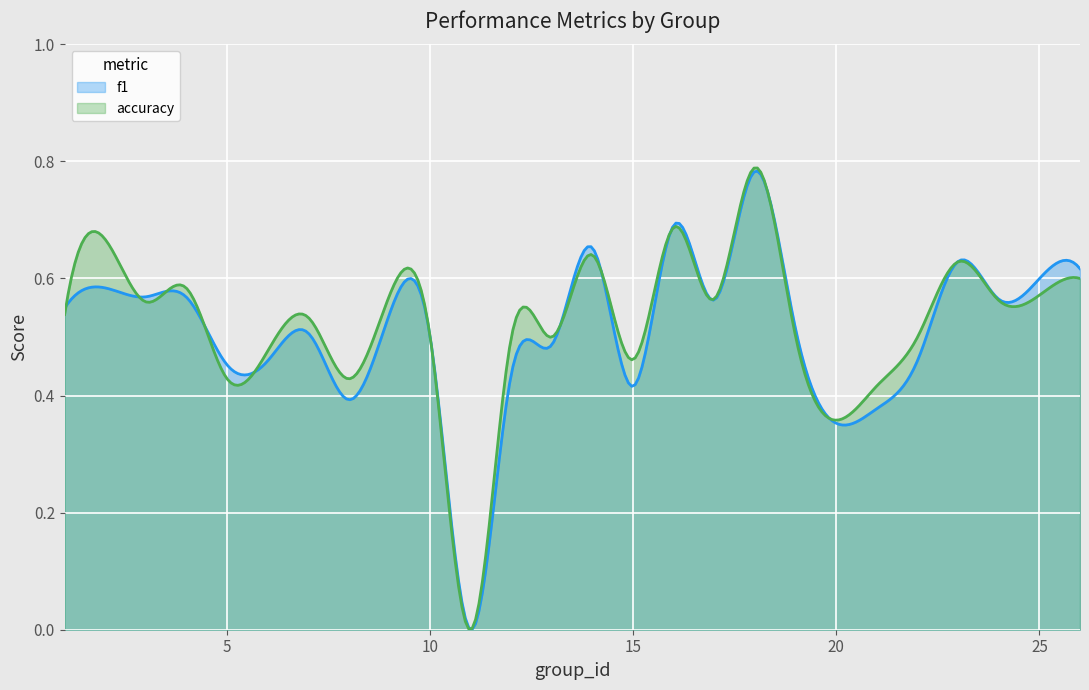

What is the value of the f1 point at the 24th from the left?

0.6